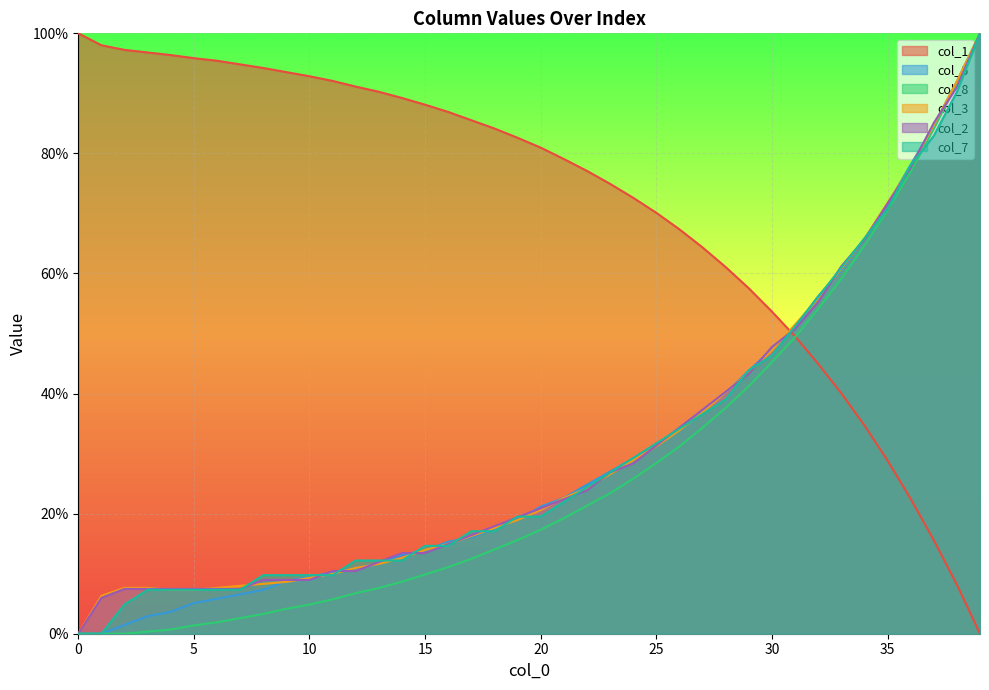

How many values in col_8 are above zero?

37